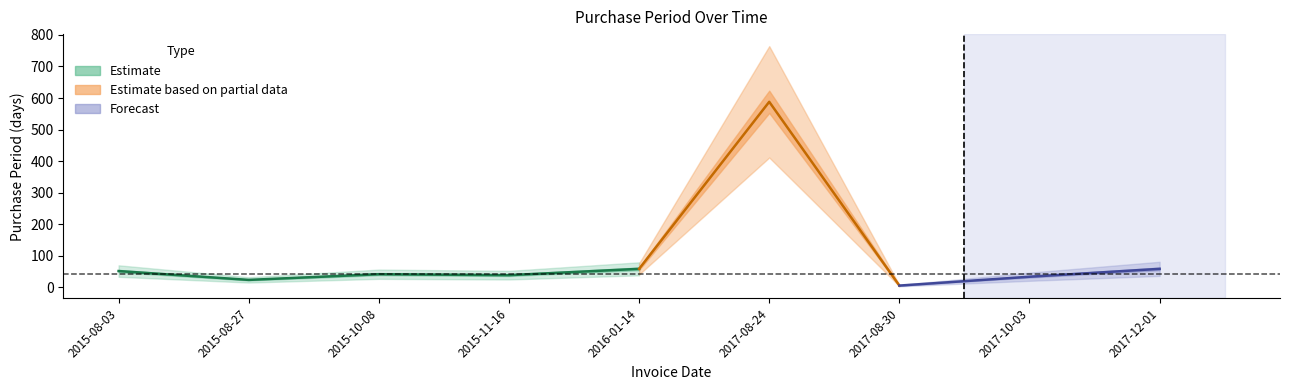

Where is the data nearest to the value 297?

2016-01-14